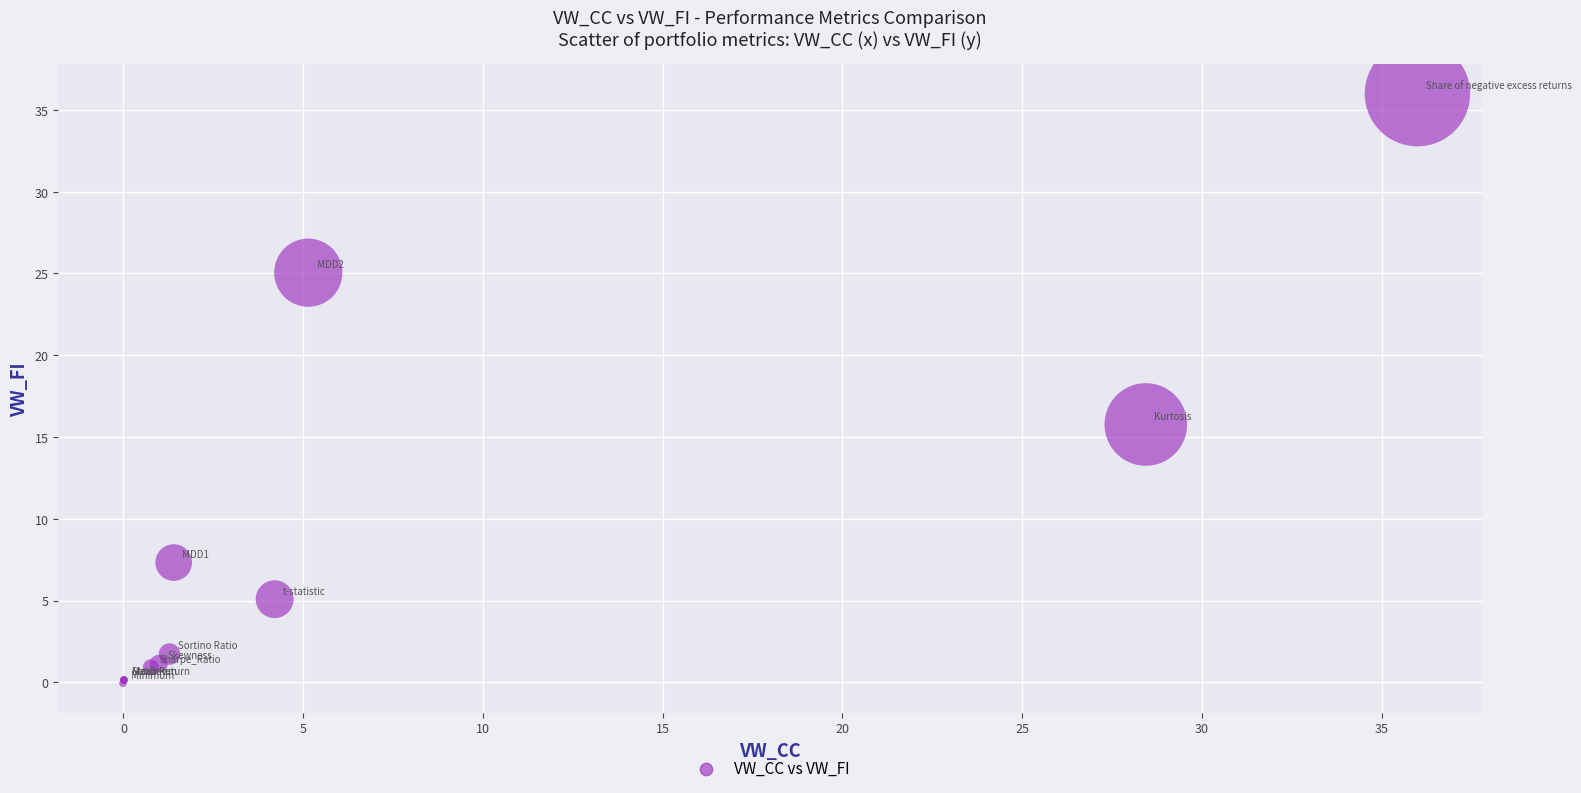

What Y value in the scatter plot is closest to 17?

15.8